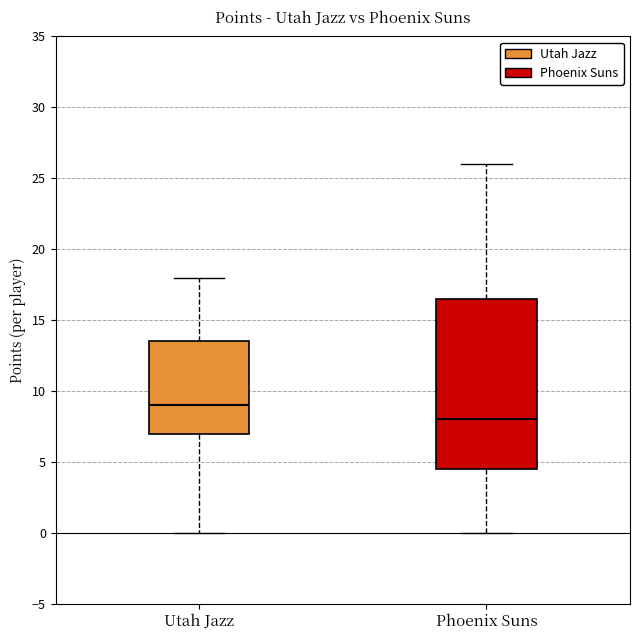

Which box has the lowest median line?

Phoenix Suns